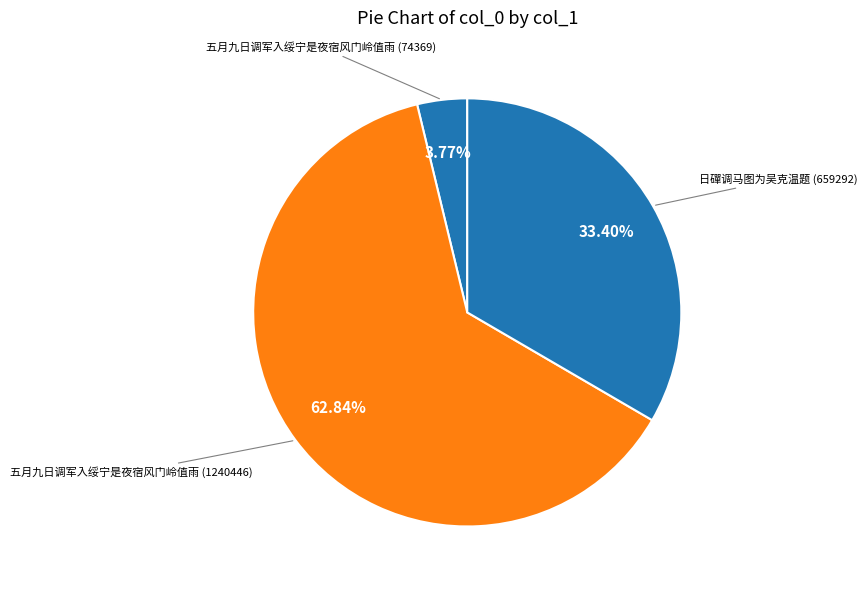

How many segments does this pie chart have?

3